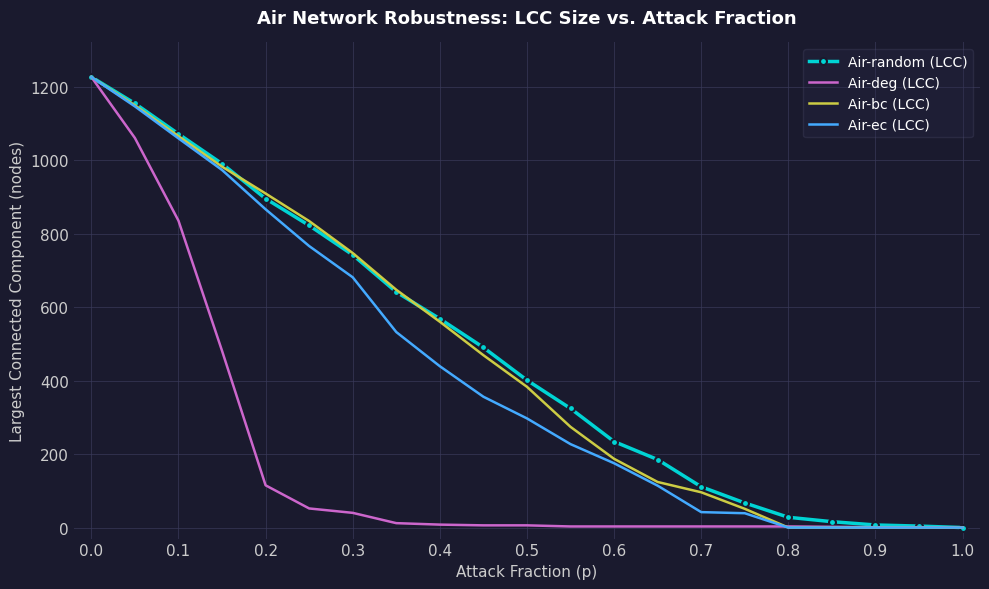

What is the highest value of the Air-ec (LCC) series?

1226